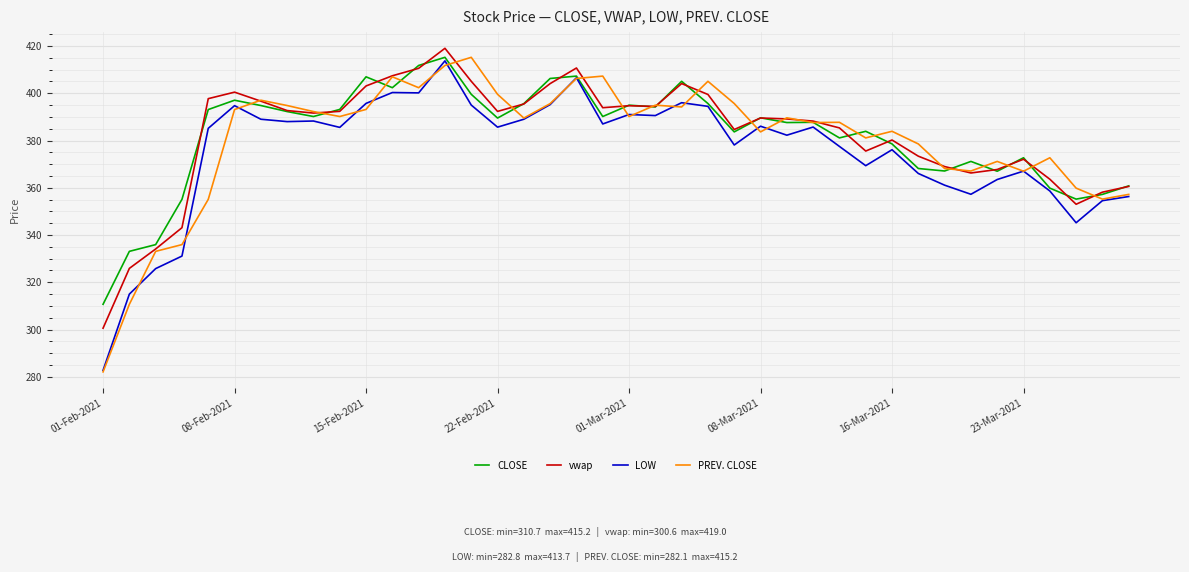

What is the maximum value shown in the chart?

419.0